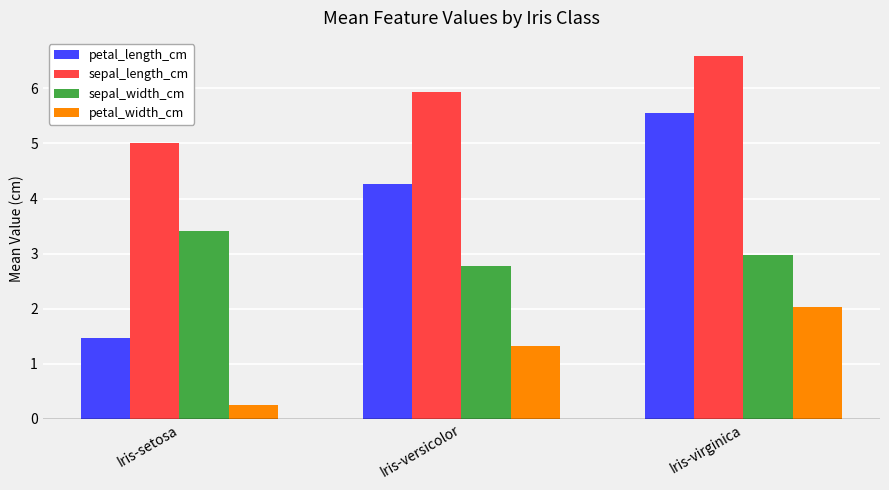

List the labels in order of sepal_length_cm value, largest first.

Iris-virginica, Iris-versicolor, Iris-setosa